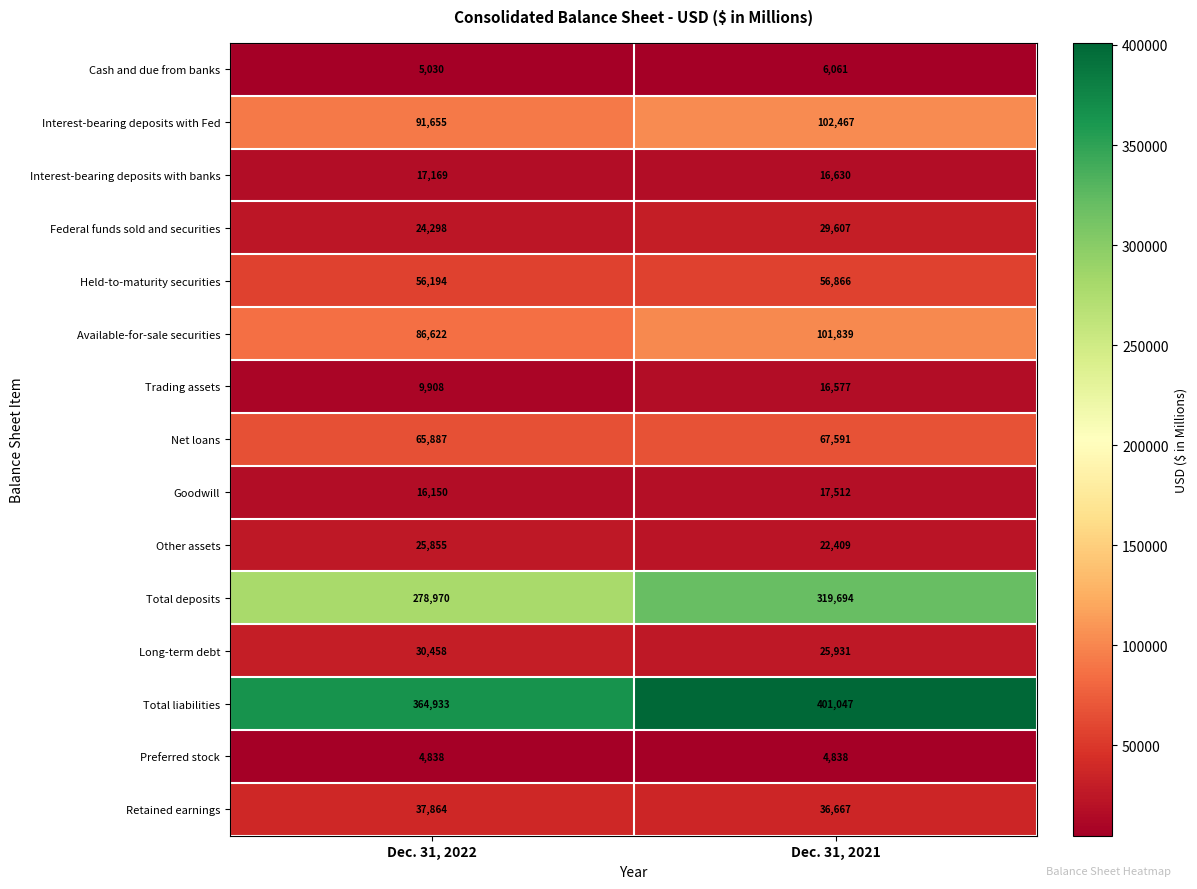

Rank the series by their maximum value, from lowest to highest.

Preferred stock, Cash and due from banks, Trading assets, Interest-bearing deposits with banks, Goodwill, Other assets, Federal funds sold and securities, Long-term debt, Retained earnings, Held-to-maturity securities, Net loans, Available-for-sale securities, Interest-bearing deposits with Fed, Total deposits, Total liabilities